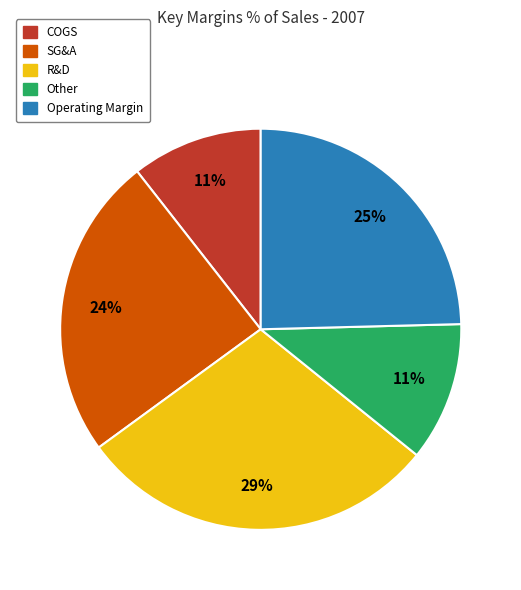

Which has a higher value, COGS or R&D?

R&D